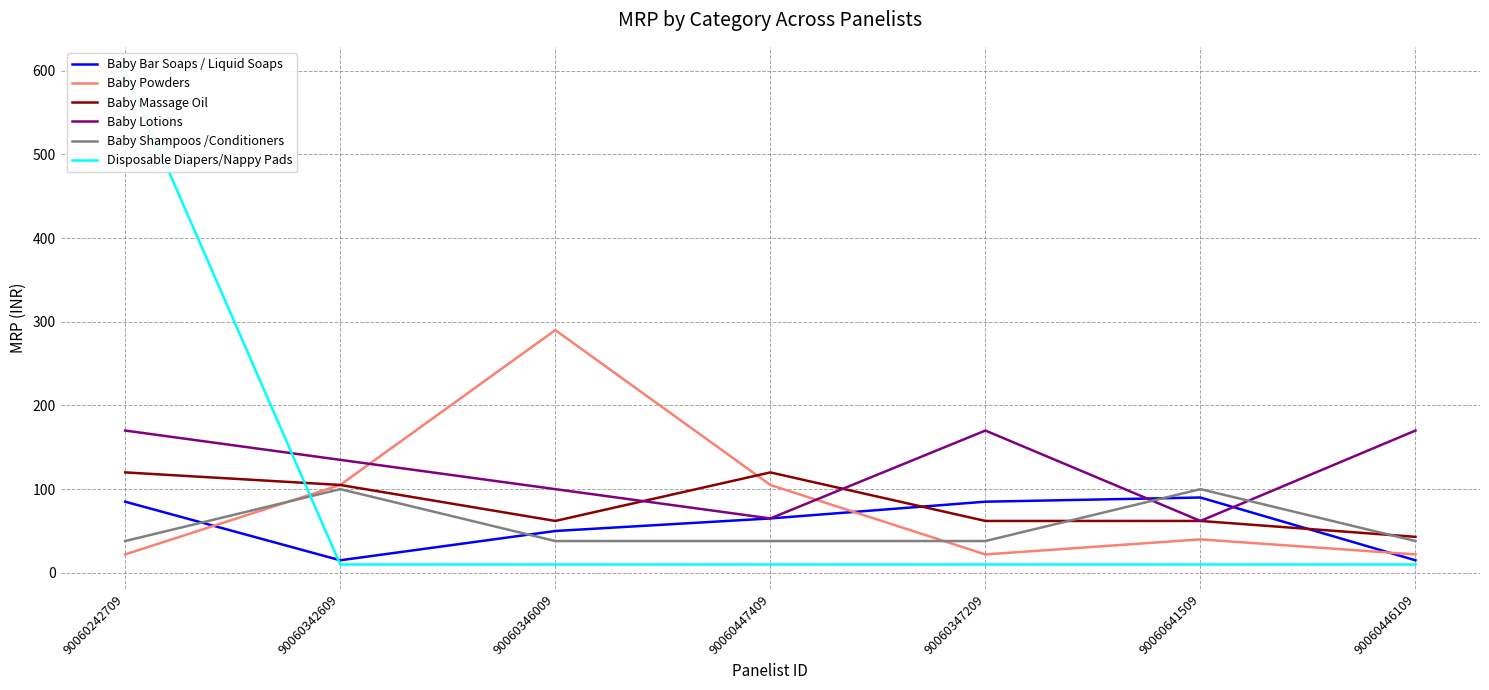

Count the Baby Shampoos /Conditioners values in the range 38 to 100.

7